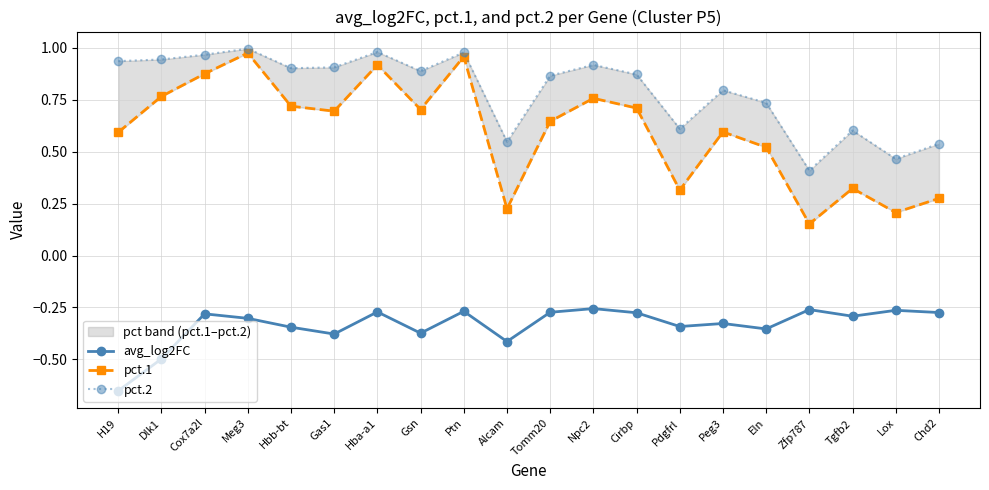

Which series has the largest total across all categories?

pct.2